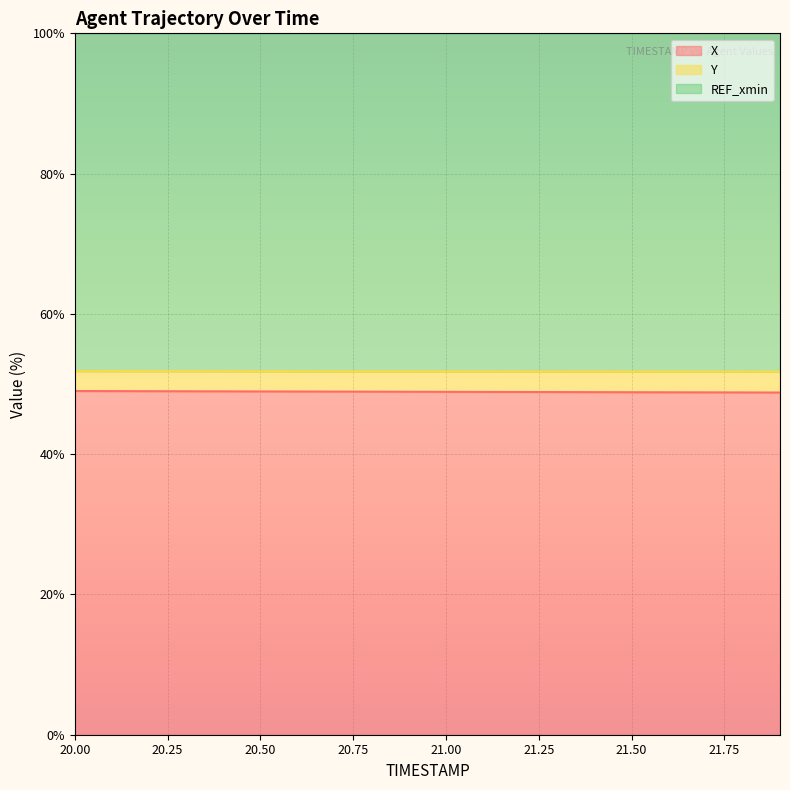

True or false: Y has more than 2 points higher than both neighbors.

False